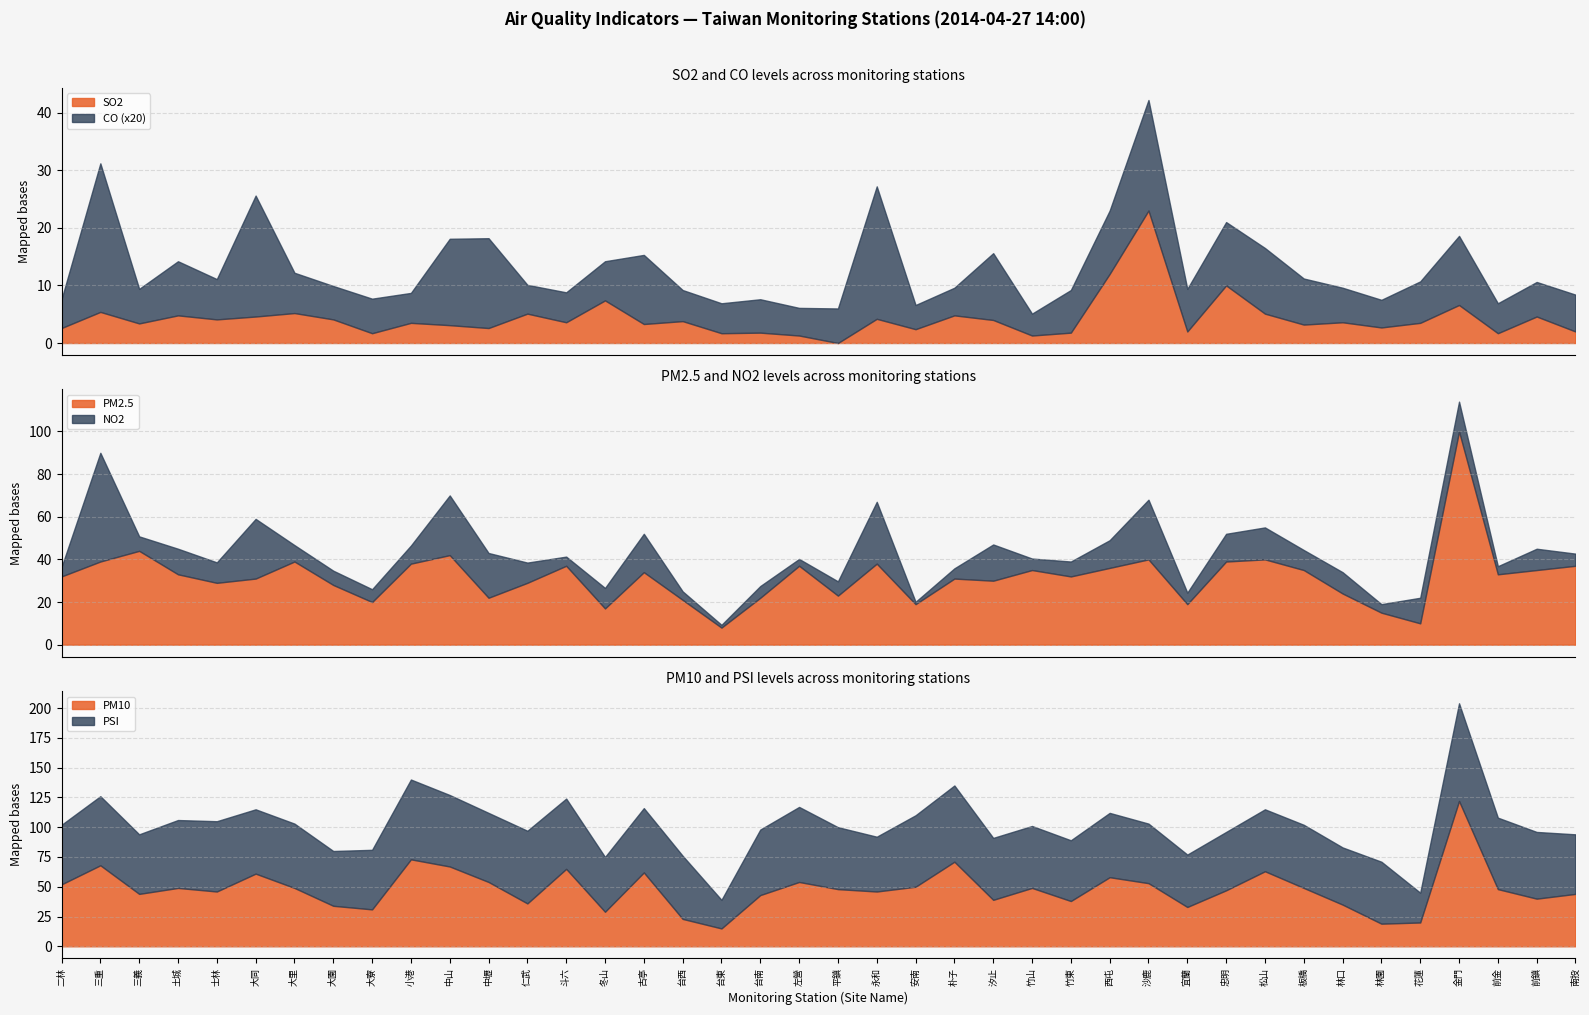

What is the sum of all NO2 values?

459.4